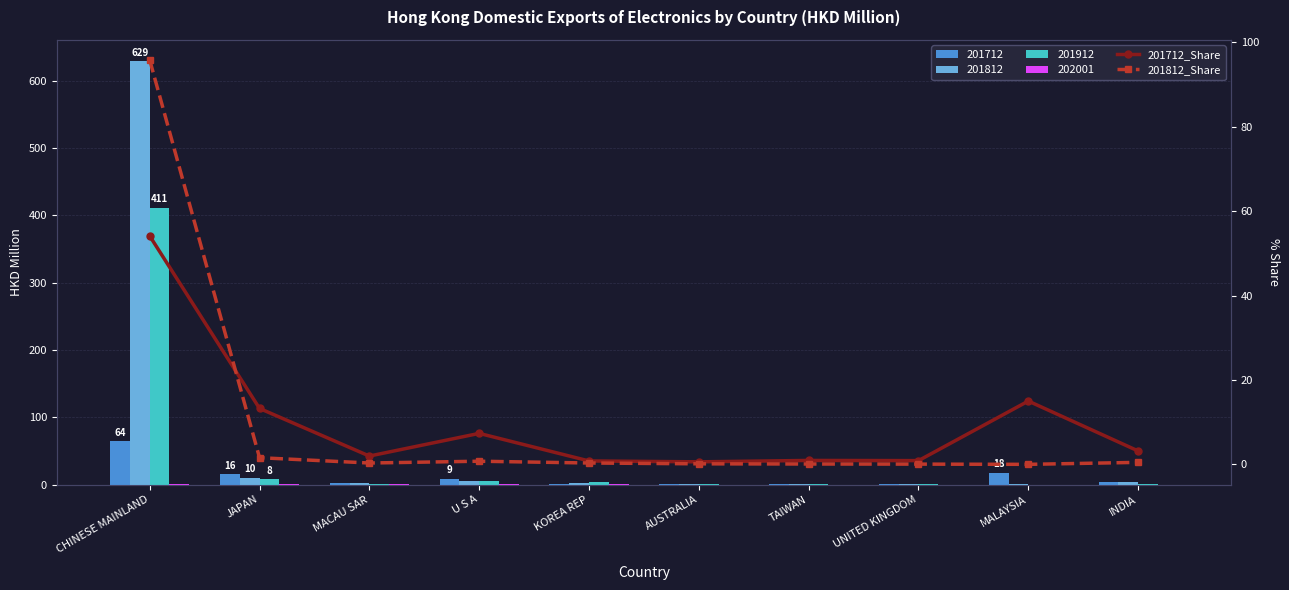

How many groups of bars are there?

10